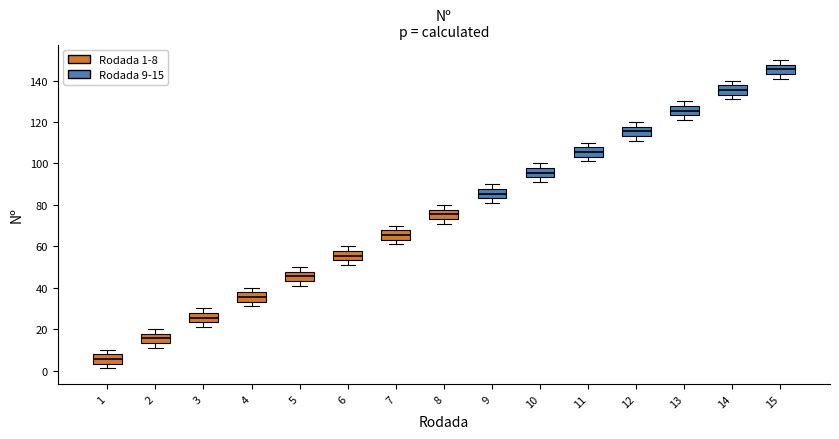

Where is the upper edge of the box at x = 3 on the y-axis? The values are not printed on the chart, so give them approximately, as read against the axis.

28